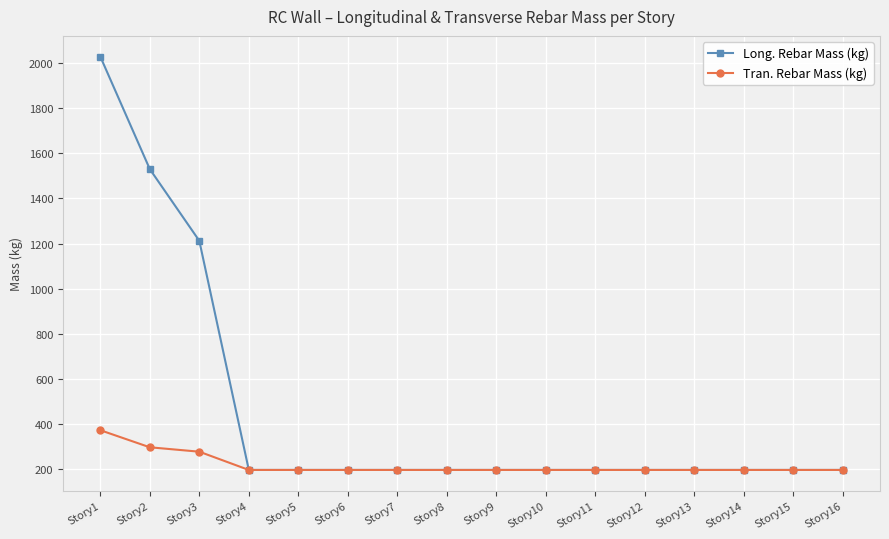

List the series in order of their overall mean, highest first.

Long. Rebar Mass (kg), Tran. Rebar Mass (kg)